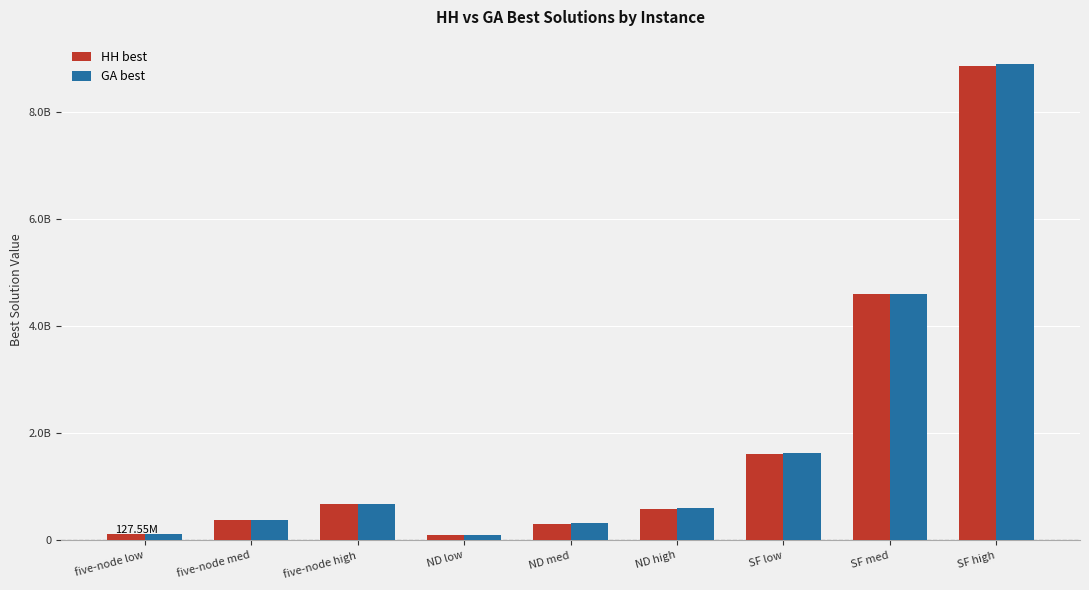

What is the sum of all GA best values?

17328712974.0